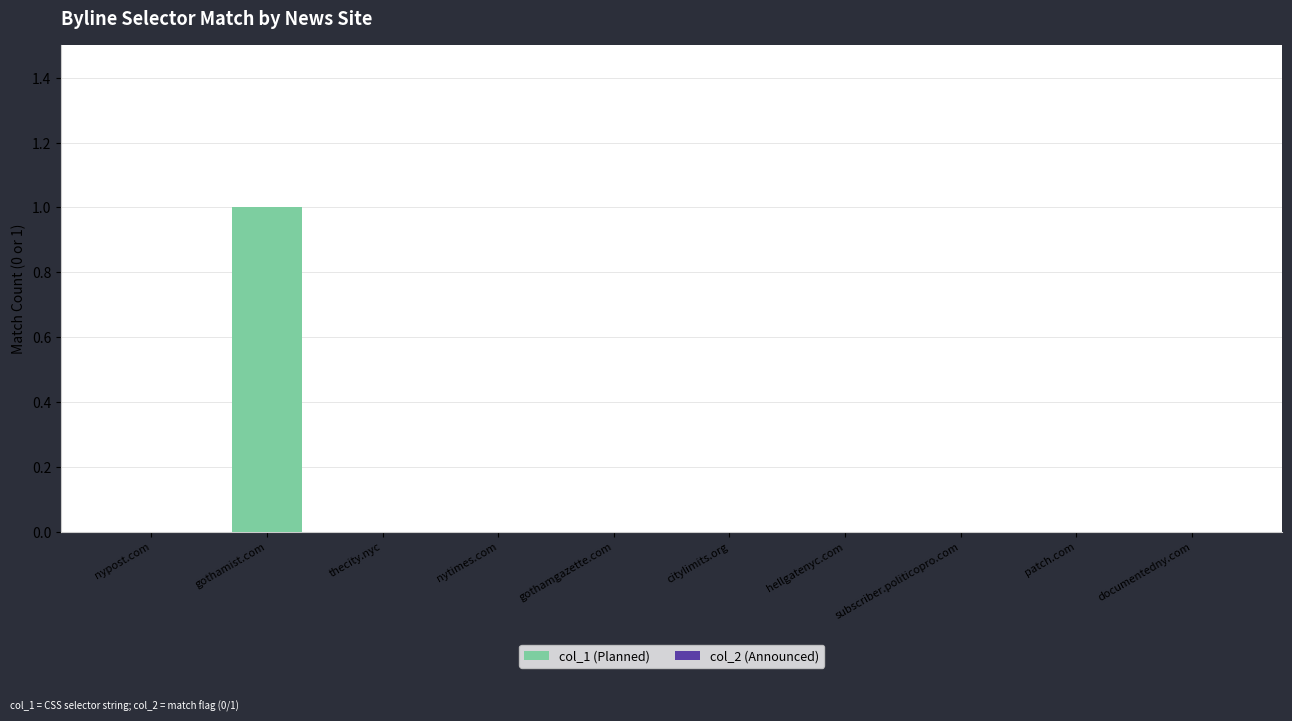

True or false: the data shows -1 at nytimes.com.

False